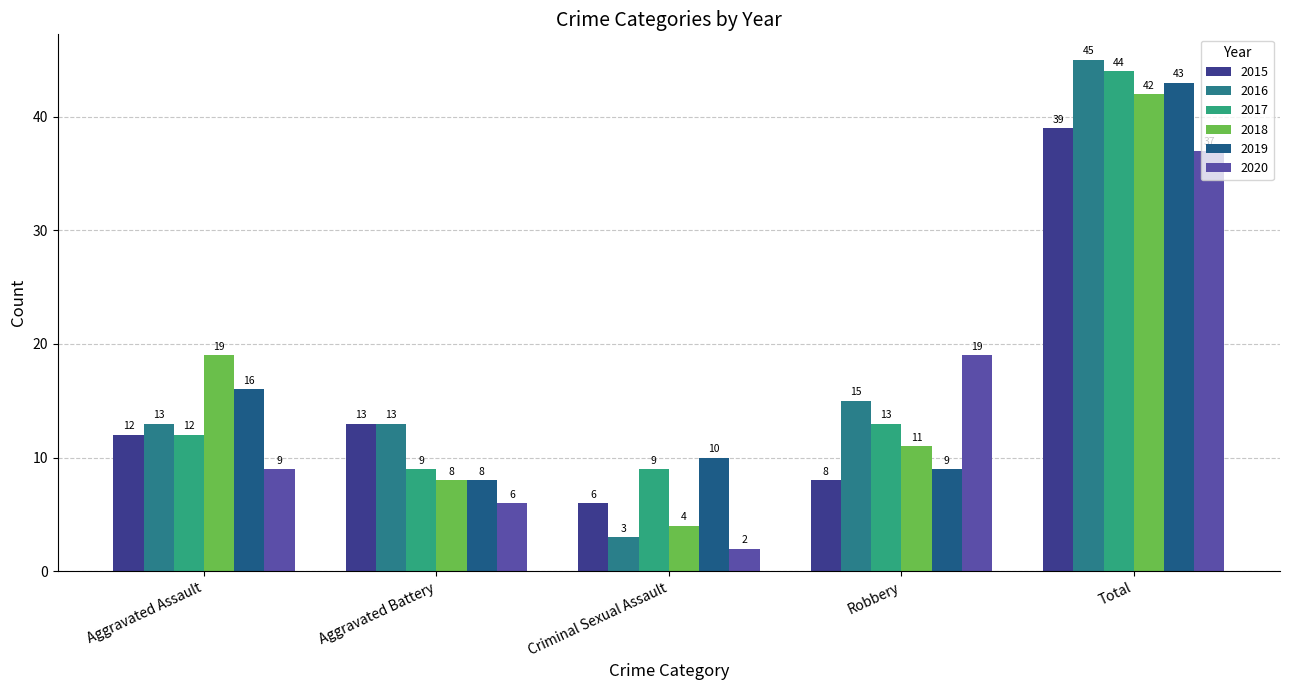

Rank the series at Aggravated Assault from lowest to highest value.

2020, 2015, 2017, 2016, 2019, 2018